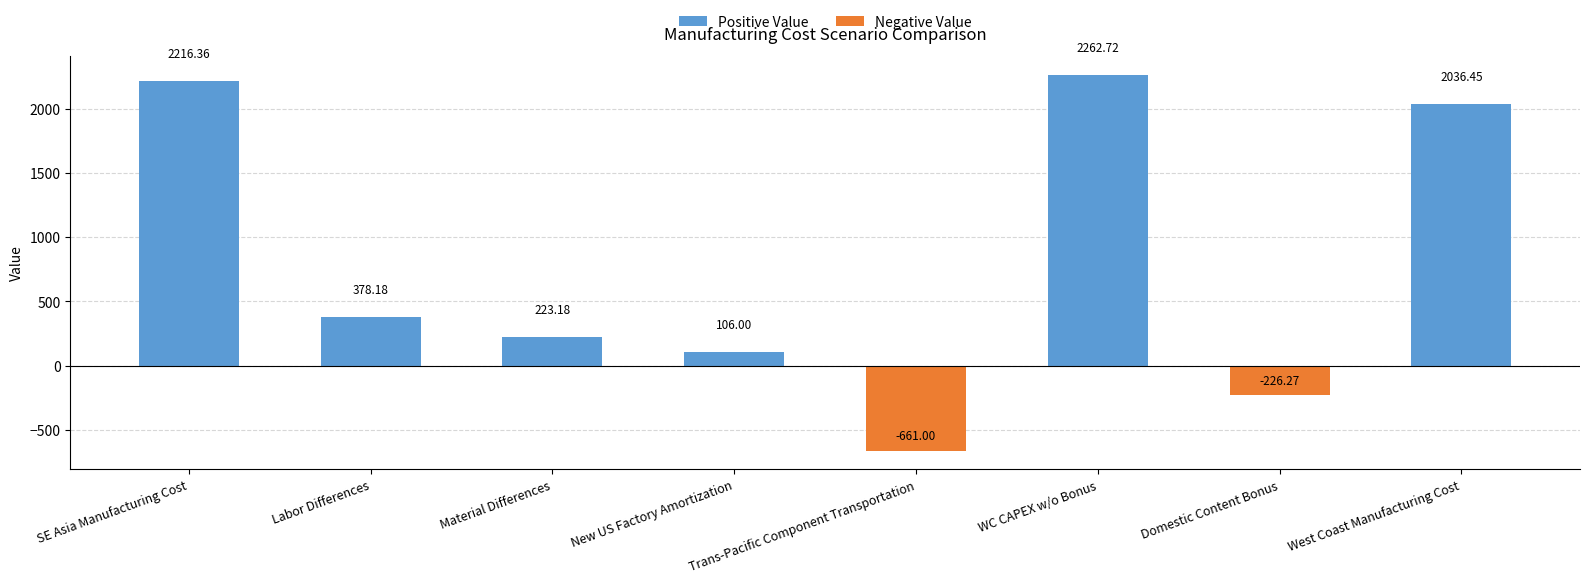

What is the label of the 1st bar from the right?

West Coast Manufacturing Cost